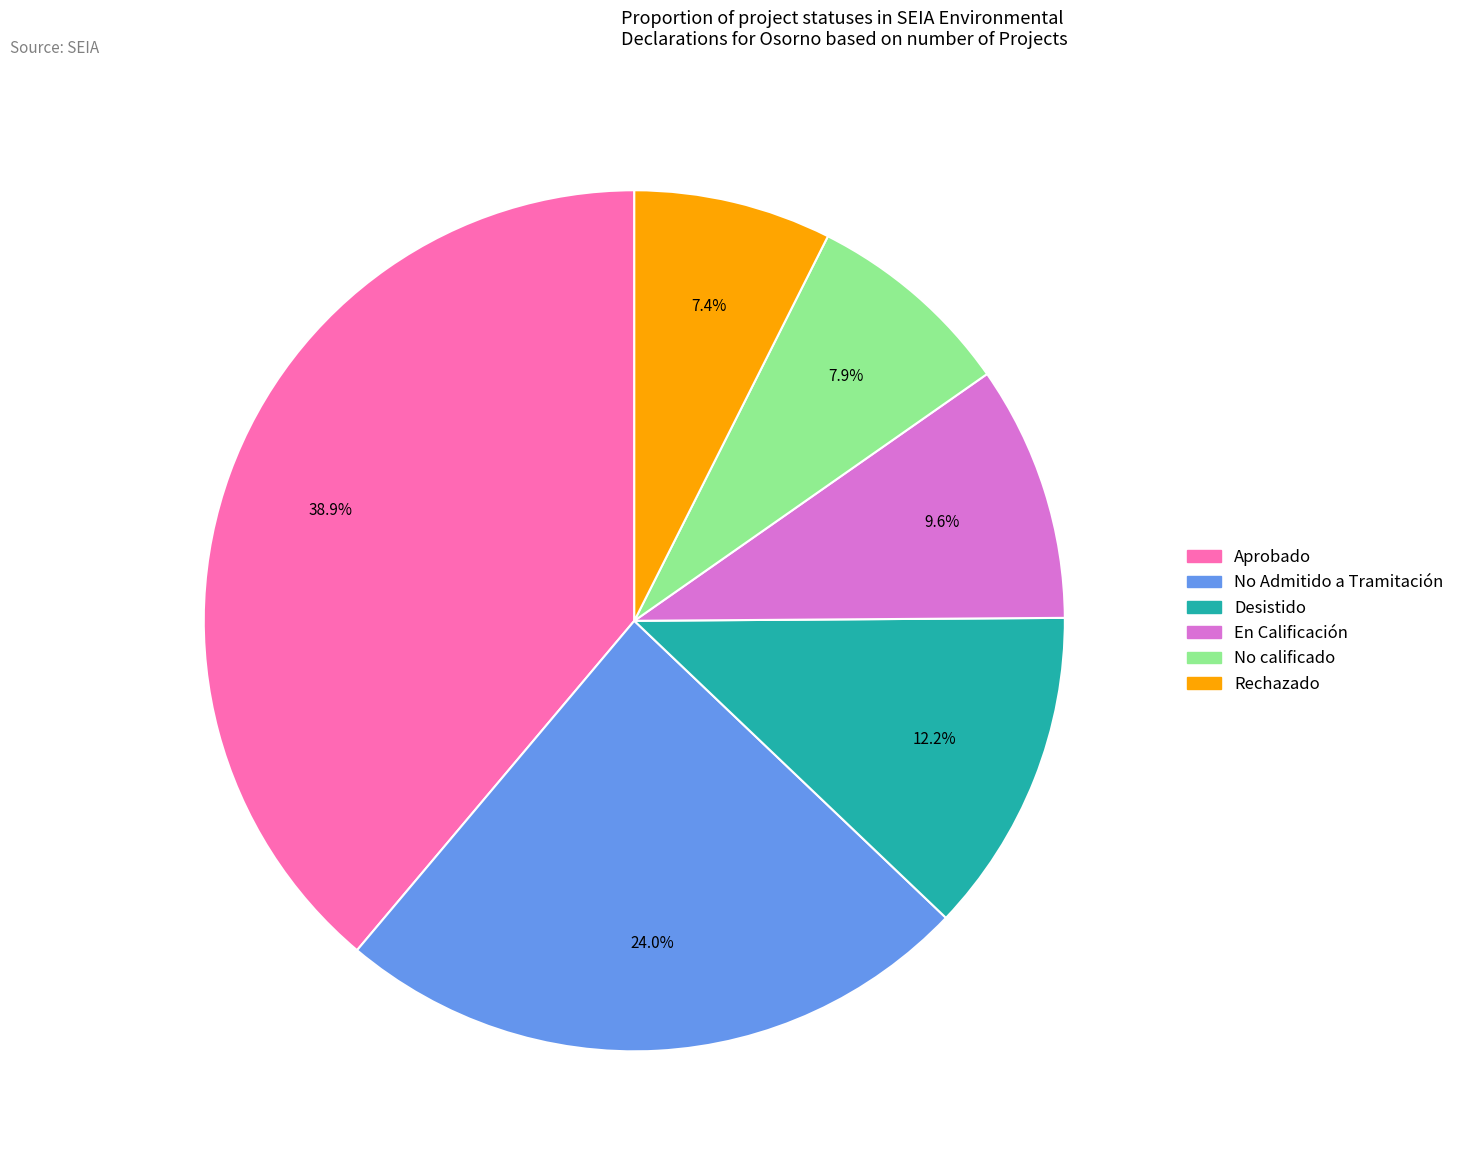

To the nearest percent, what percentage of the pie is Desistido?

12%